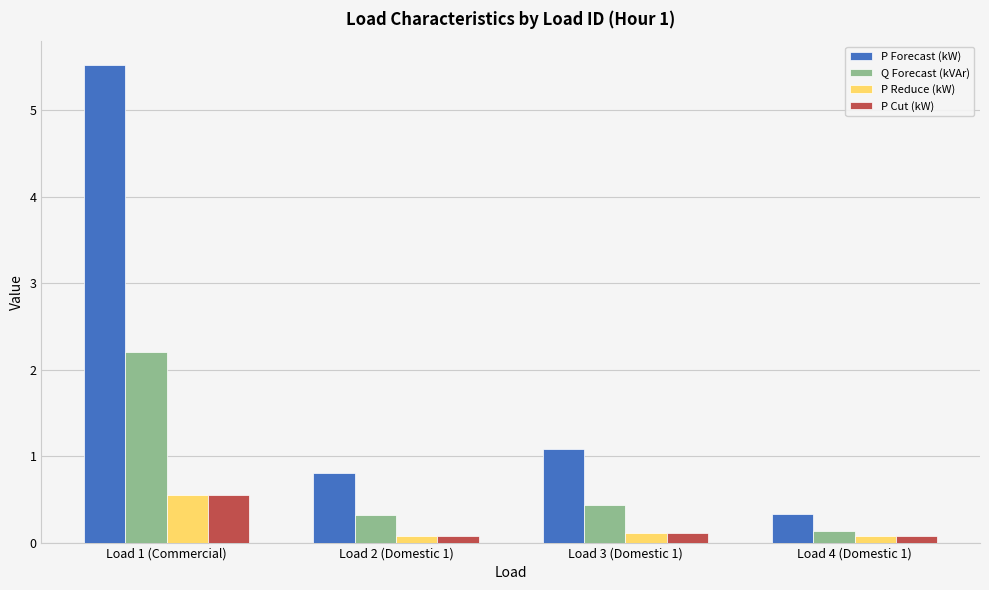

Rank the categories by P Forecast (kW) value from highest to lowest.

Load 1 (Commercial), Load 3 (Domestic 1), Load 2 (Domestic 1), Load 4 (Domestic 1)